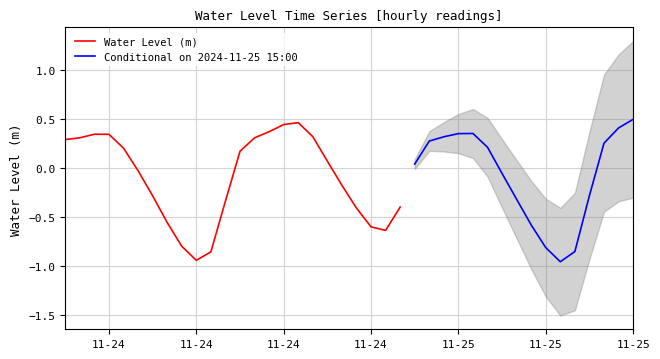

True or false: the data shows -0.6 at 2024-11-25 08:00:00.

True